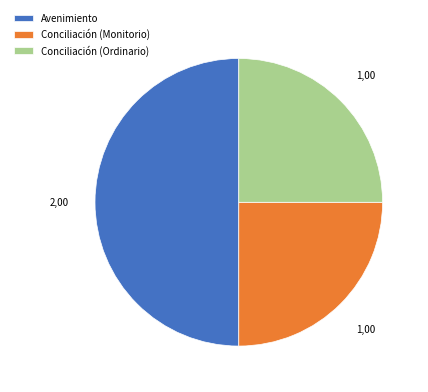

What is the largest slice in the pie chart?

Avenimiento